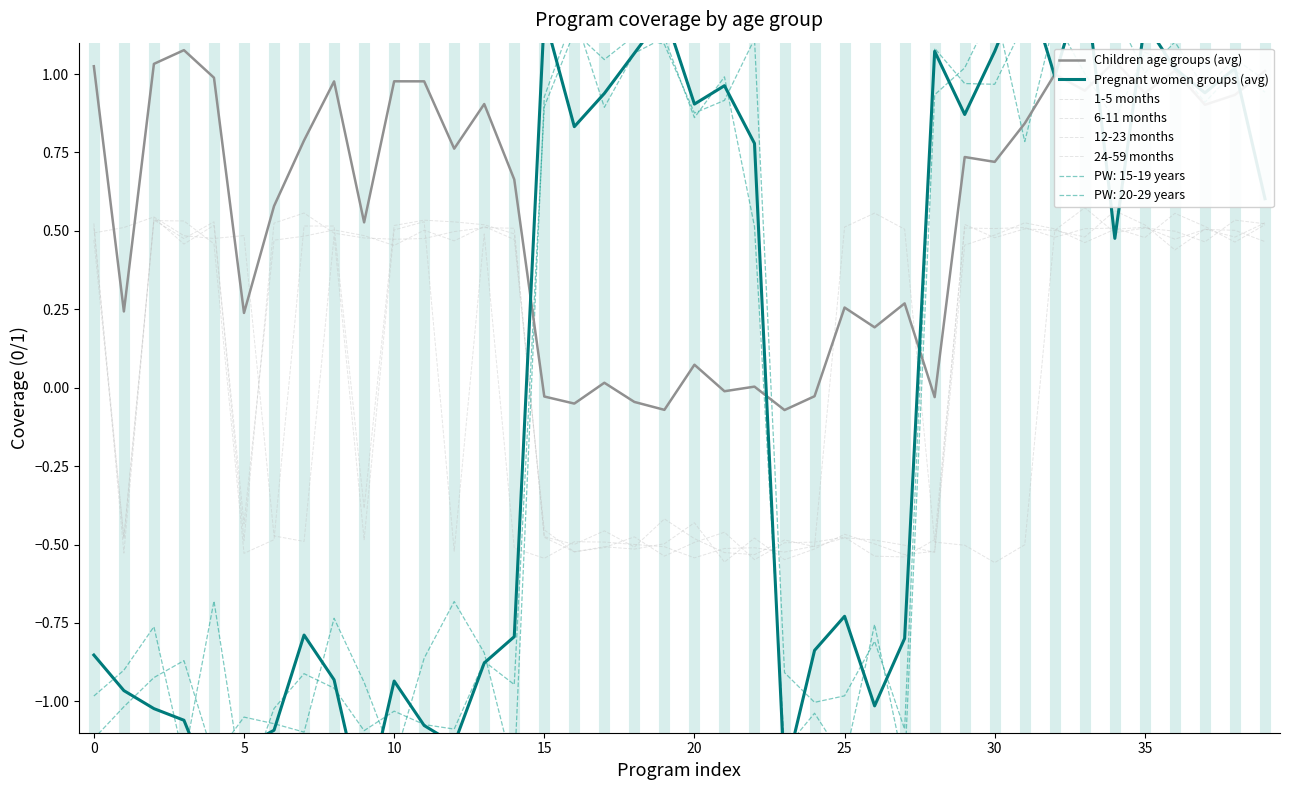

What is the total value across all series at 12?

0.6